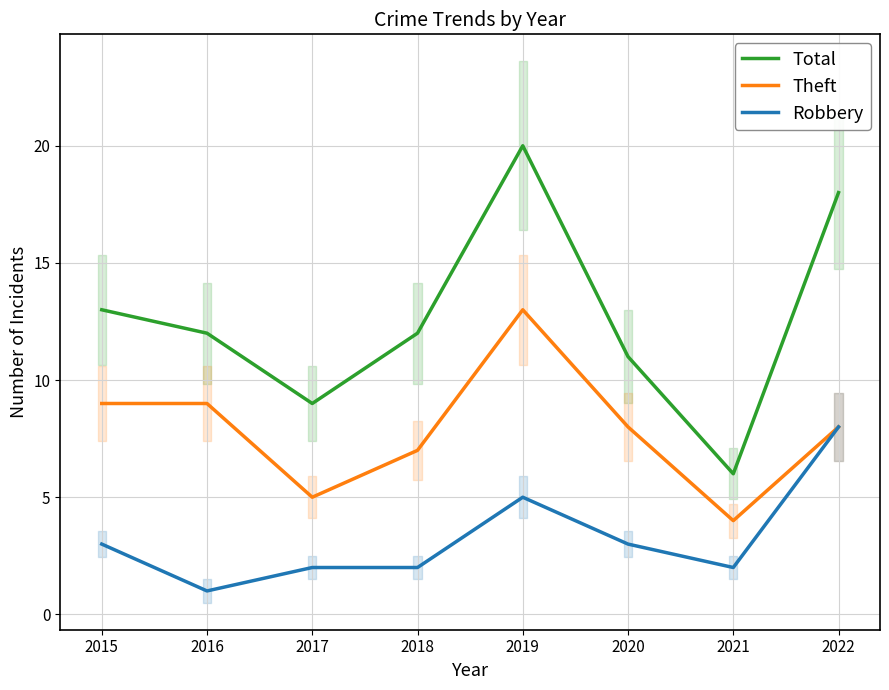

Rank the series at 2015 from lowest to highest value.

Robbery, Theft, Total